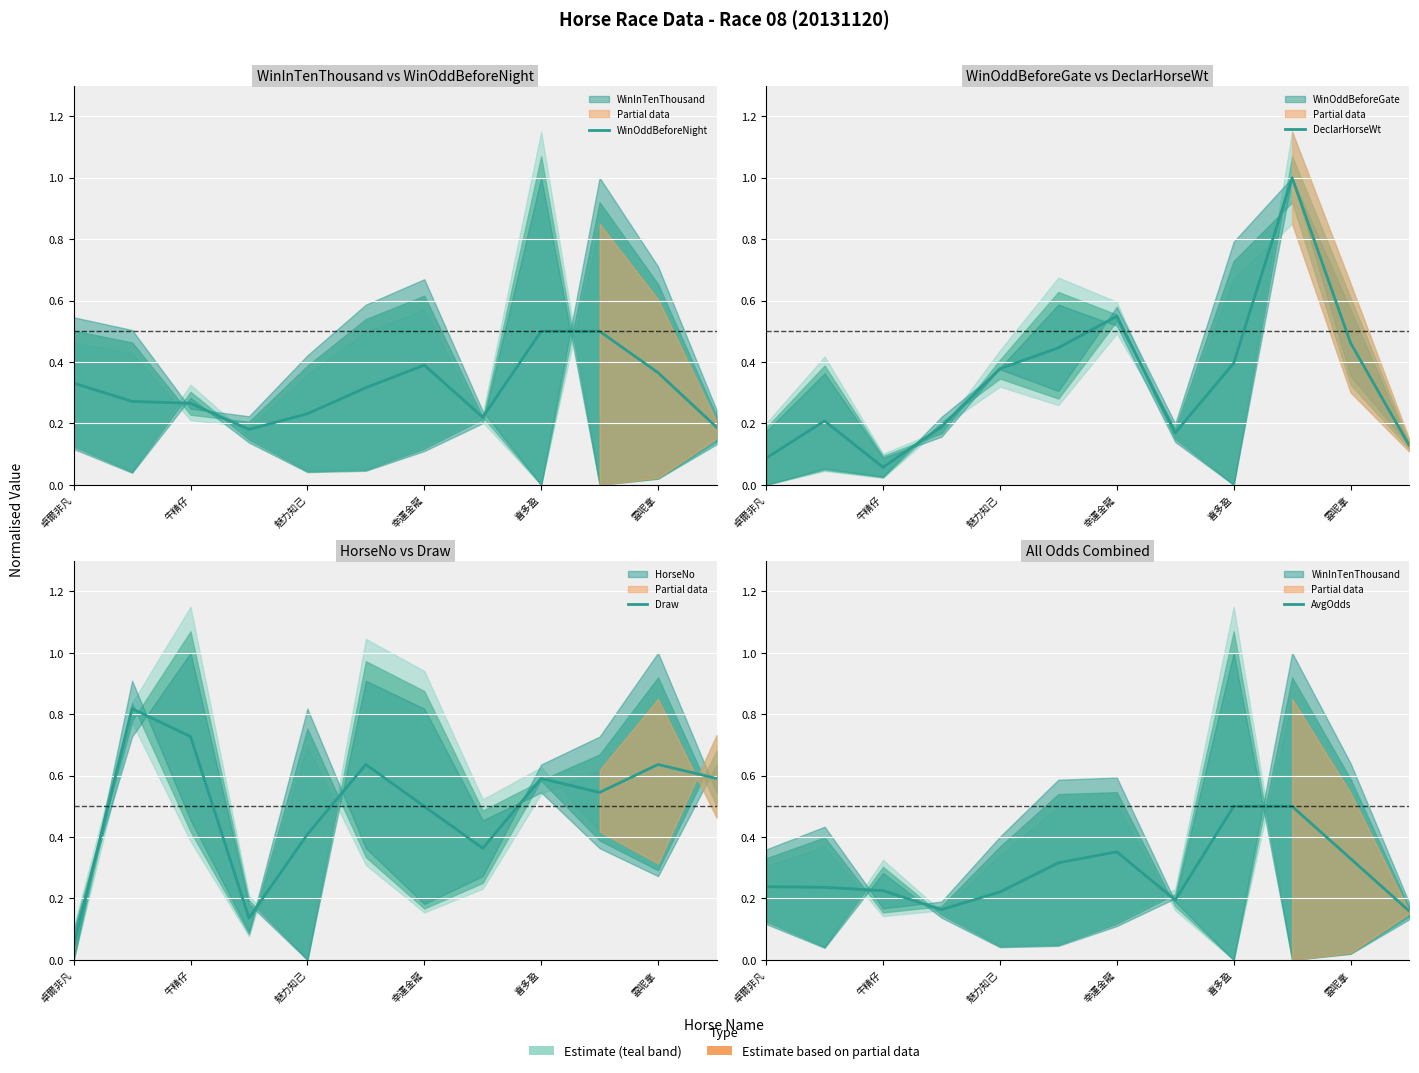

What are all the series names shown in the legend?

WinOddBeforeNight, DeclarHorseWt, Draw, AvgOdds